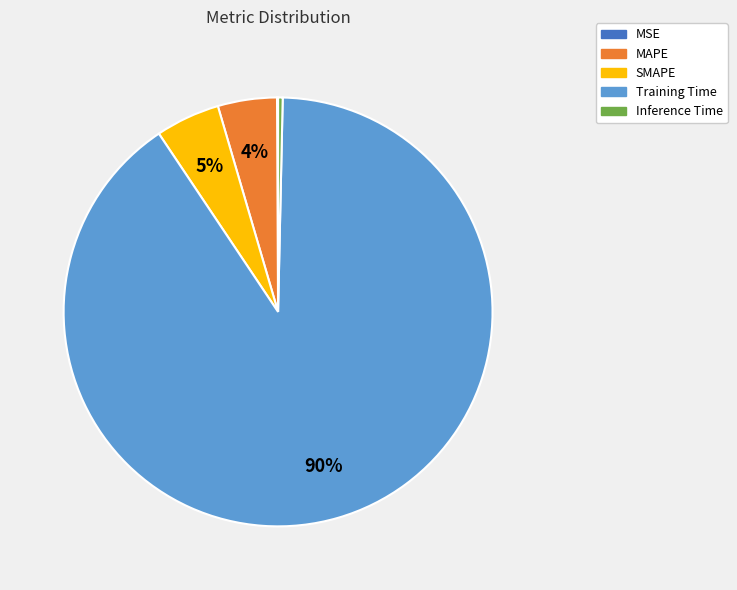

Does Training Time represent more than half of the total?

Yes